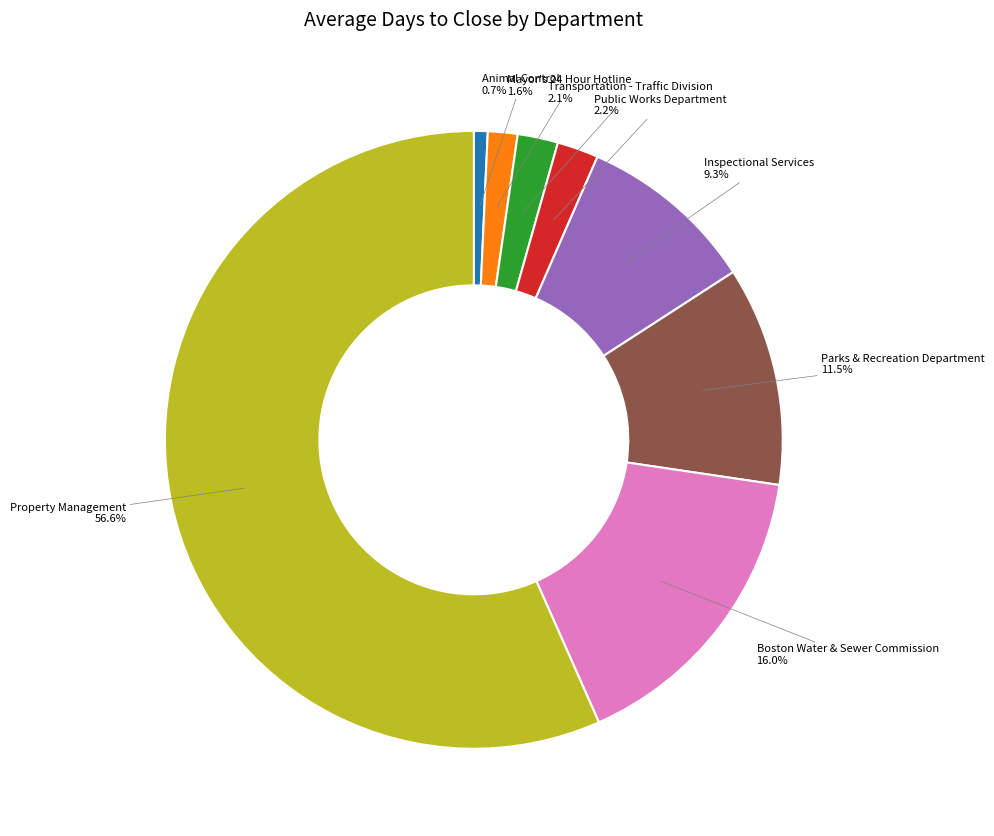

Is there any slice that represents more than half of the pie?

Yes